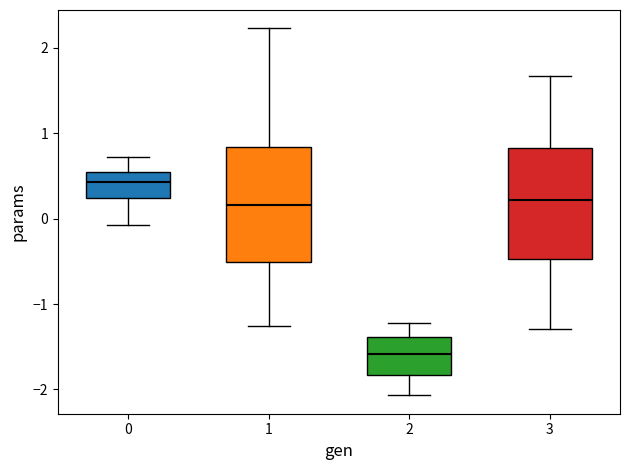

Which box's median line is the lowest?

2